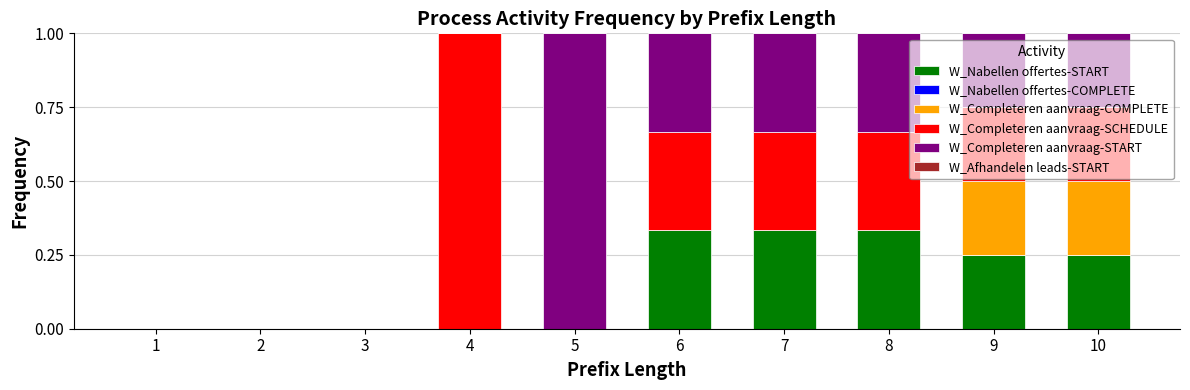

Does the chart contain stacked bars?

Yes